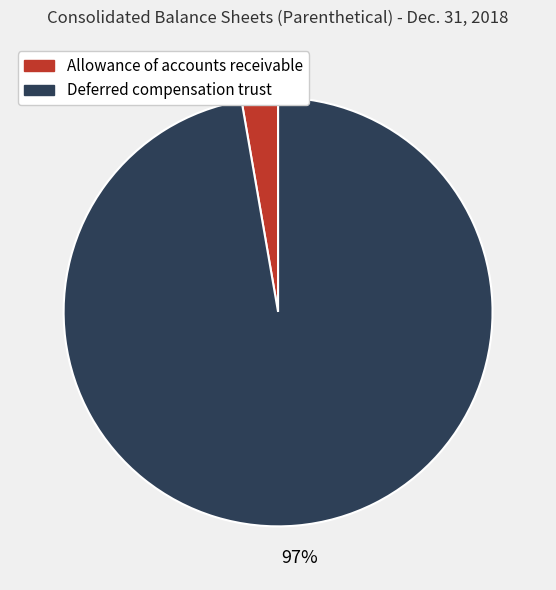

Count the number of slices in the pie.

2